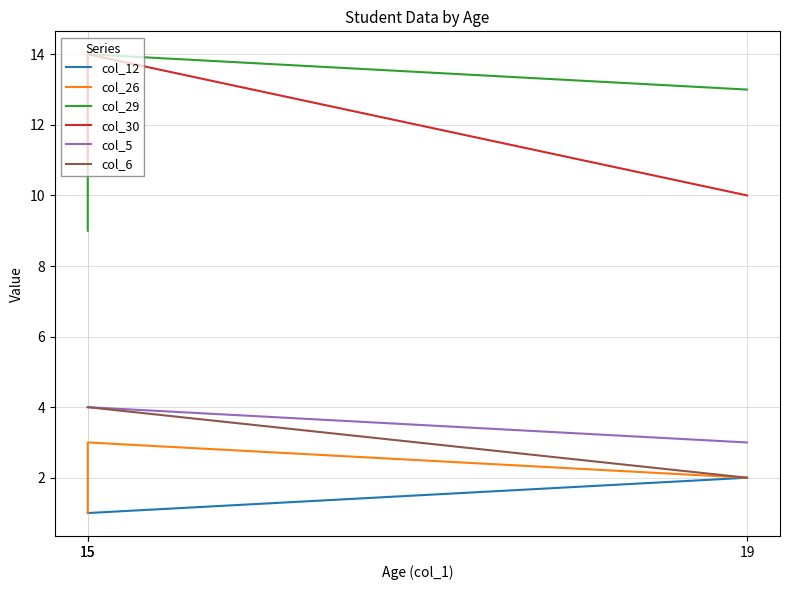

How many series are shown in this chart?

6